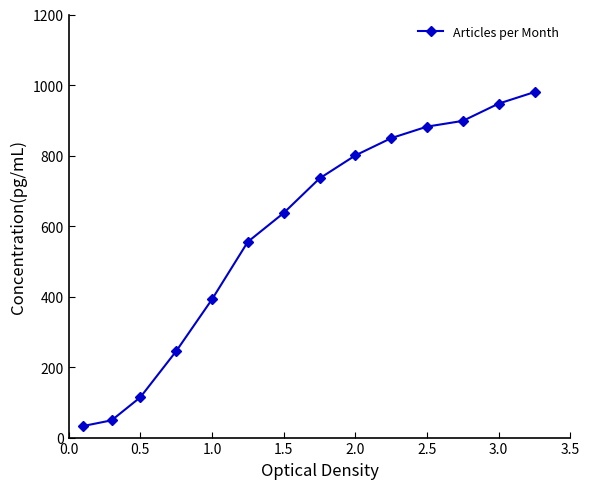

How many distinct data groups are displayed?

1